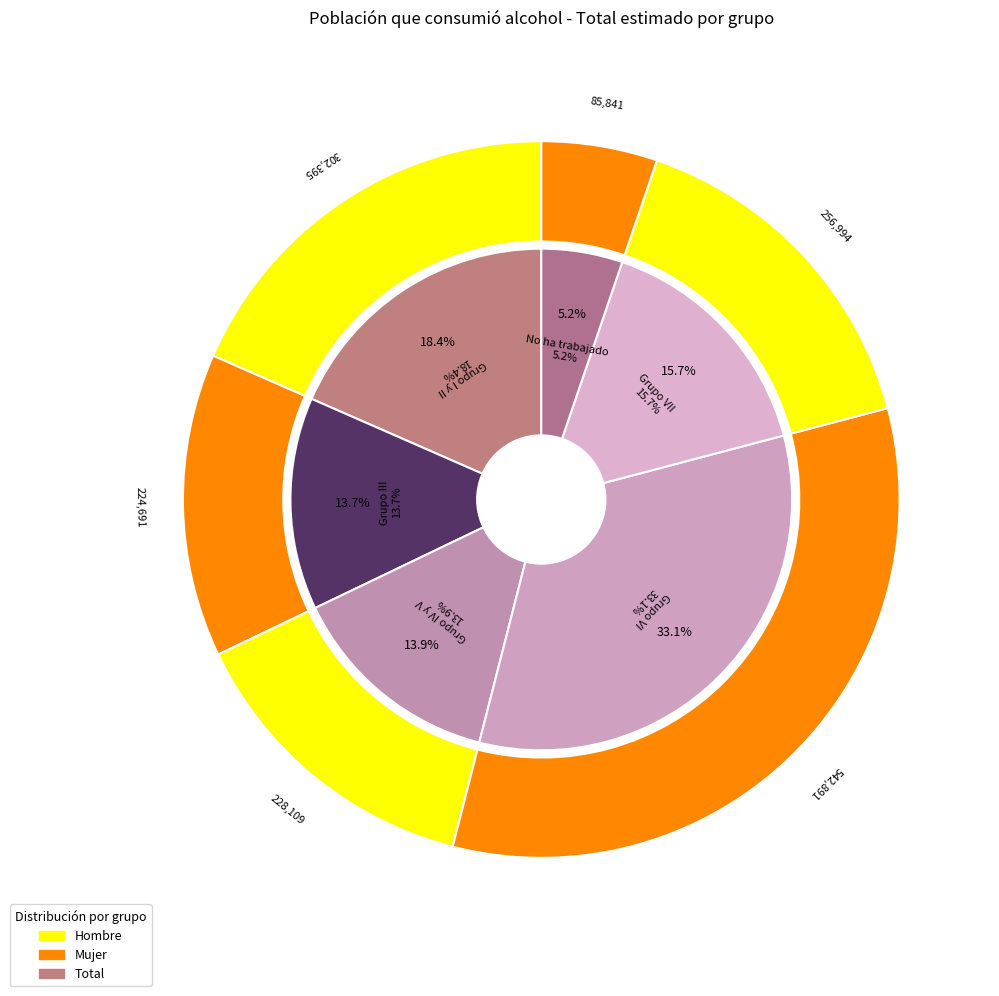

What is the change in value from Grupo III to Grupo VI?

+318200